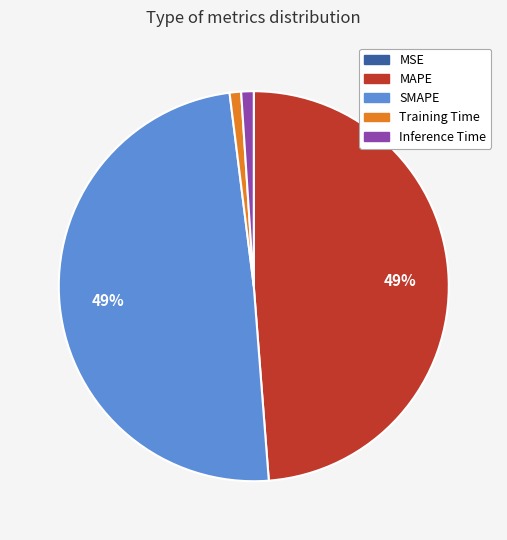

To the nearest percent, what is the average slice percentage?

20%